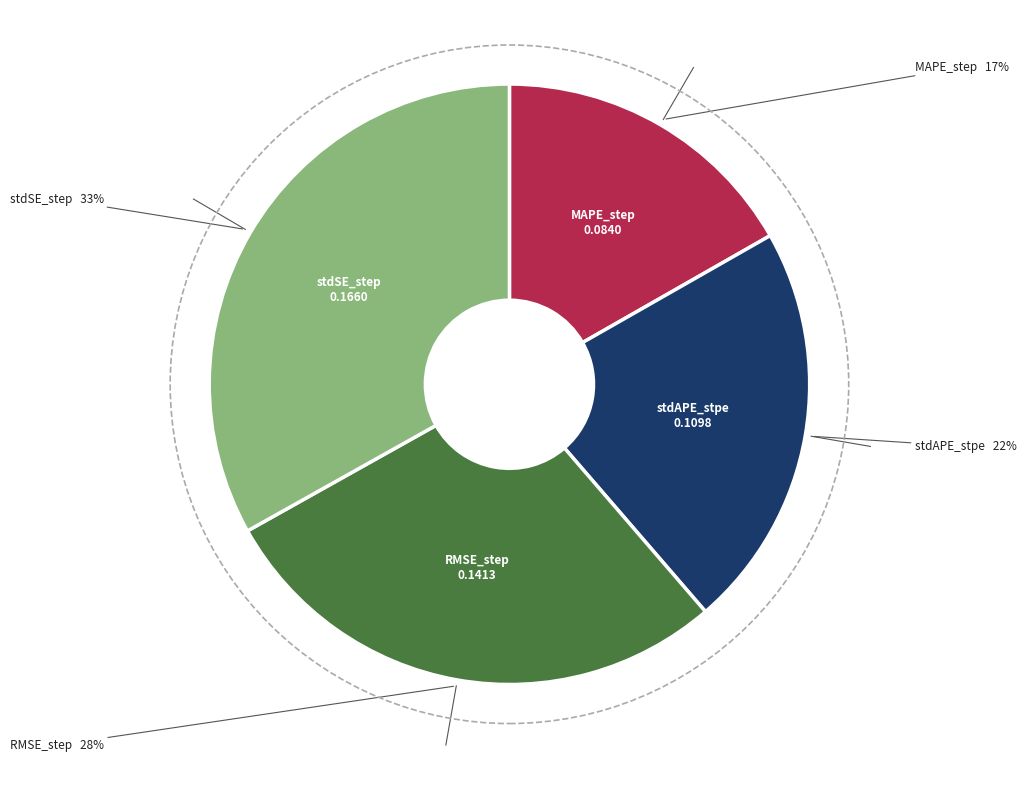

To the nearest percent, what is the average slice percentage?

25%